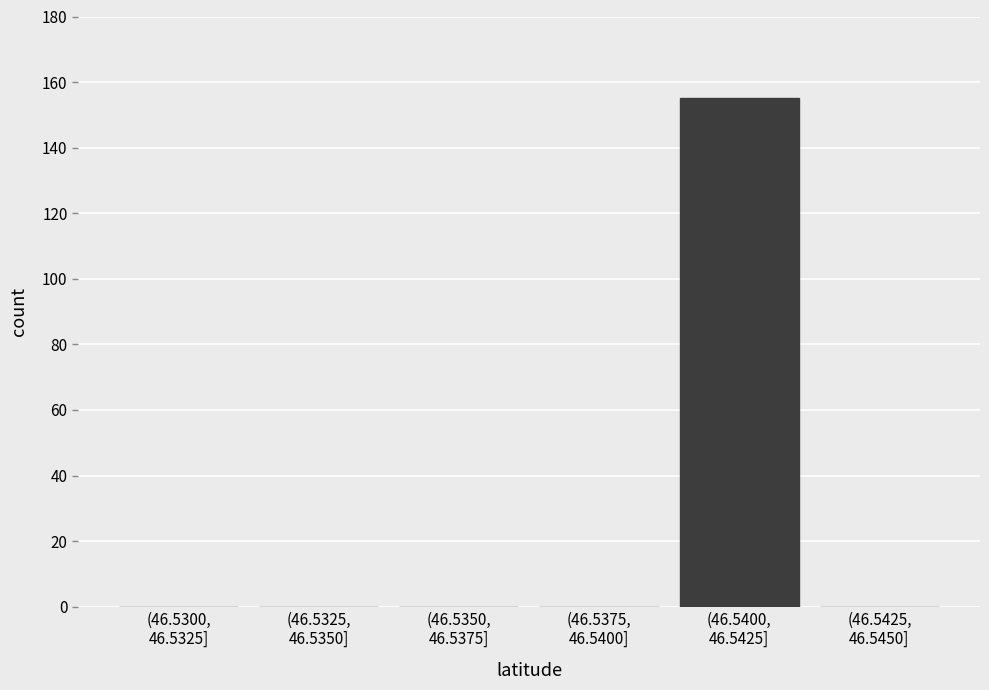

What is the sum of all values?

155